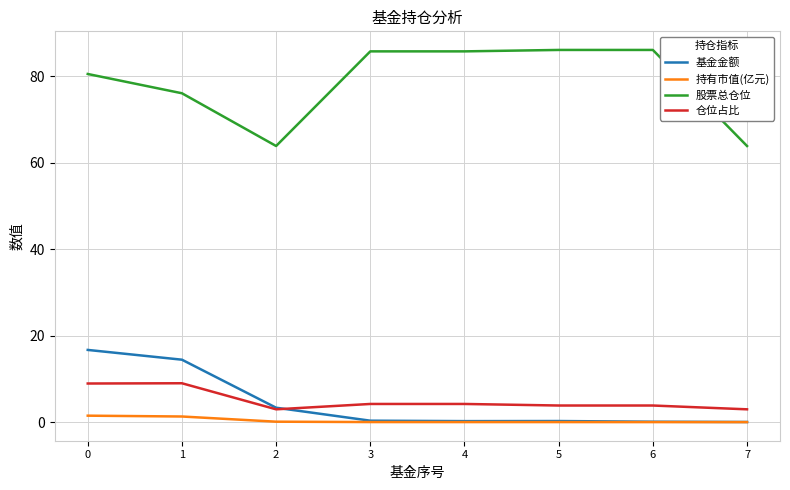

What is the difference between the highest and lowest values at 2?

63.8